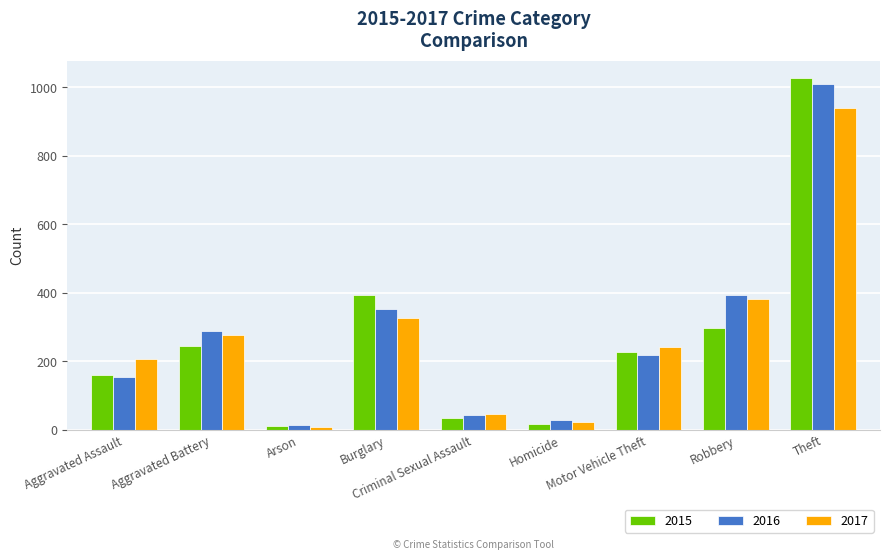

Is the value of 2015 at Motor Vehicle Theft greater than the value of 2016 at Arson?

Yes